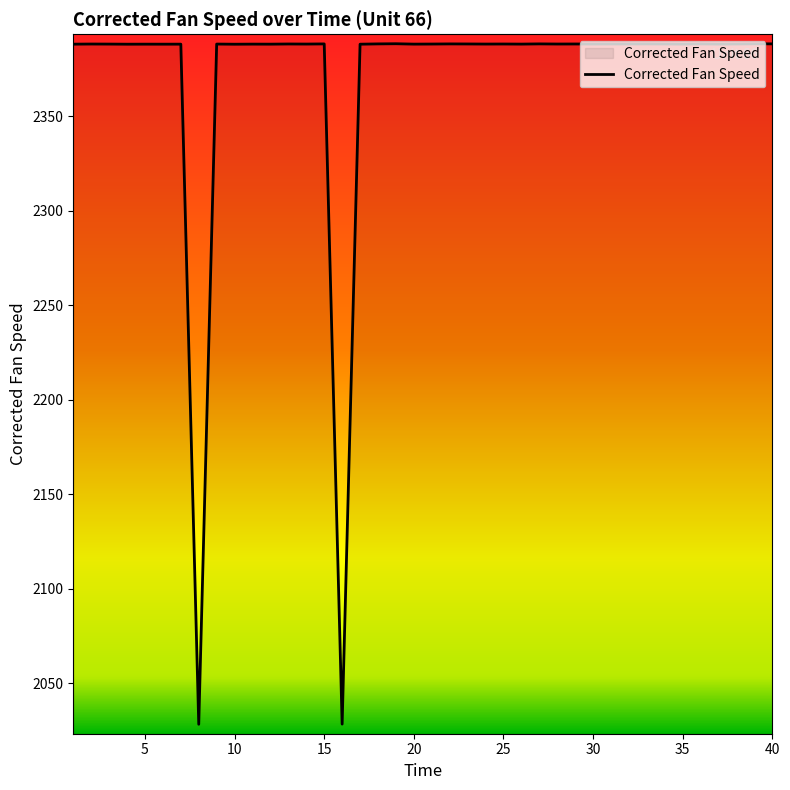

What is the minimum value shown in the chart?

2028.3